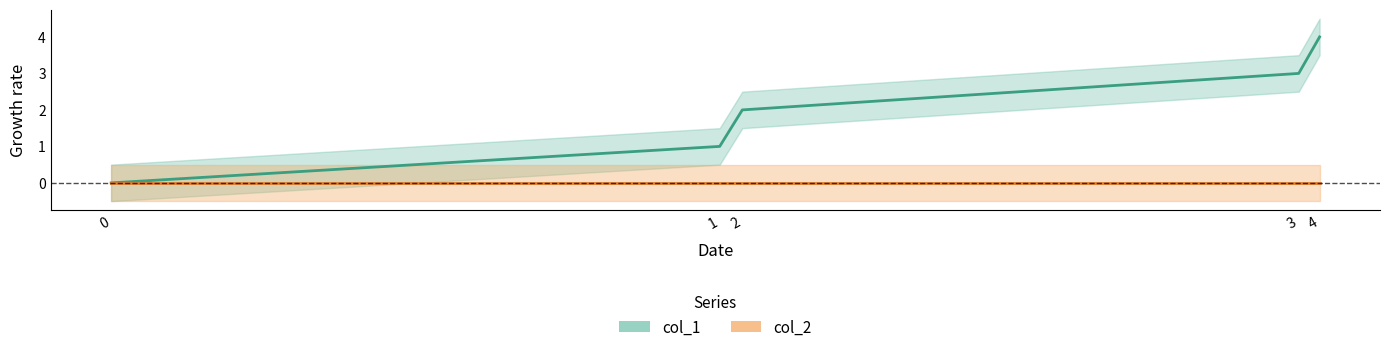

How many data points are less than 2?

2